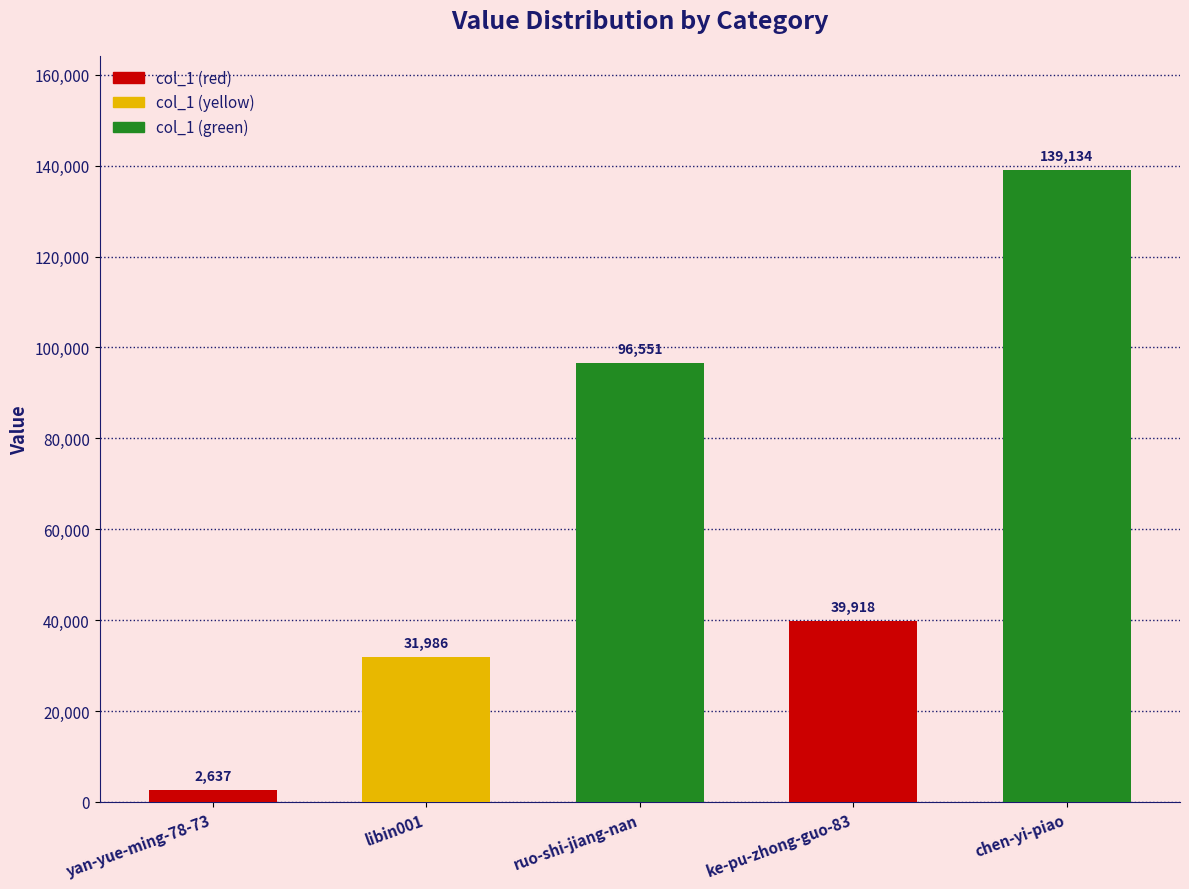

What is the ratio of the value at ruo-shi-jiang-nan to the value at chen-yi-piao?

0.7